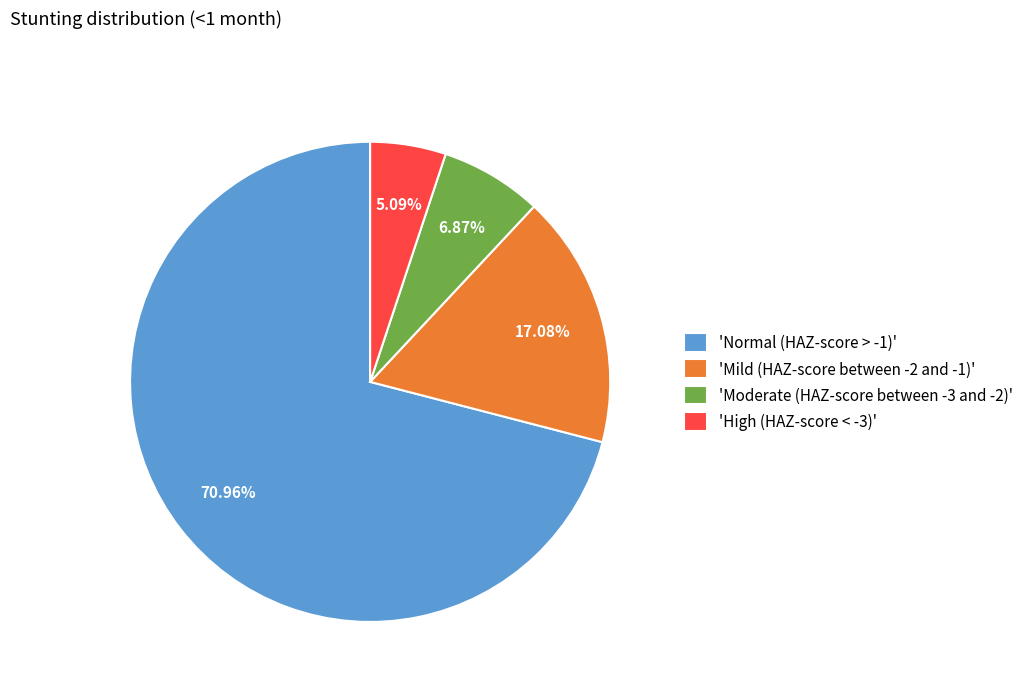

Rank the categories by value from lowest to highest.

'High (HAZ-score < -3)', 'Moderate (HAZ-score between -3 and -2)', 'Mild (HAZ-score between -2 and -1)', 'Normal (HAZ-score > -1)'